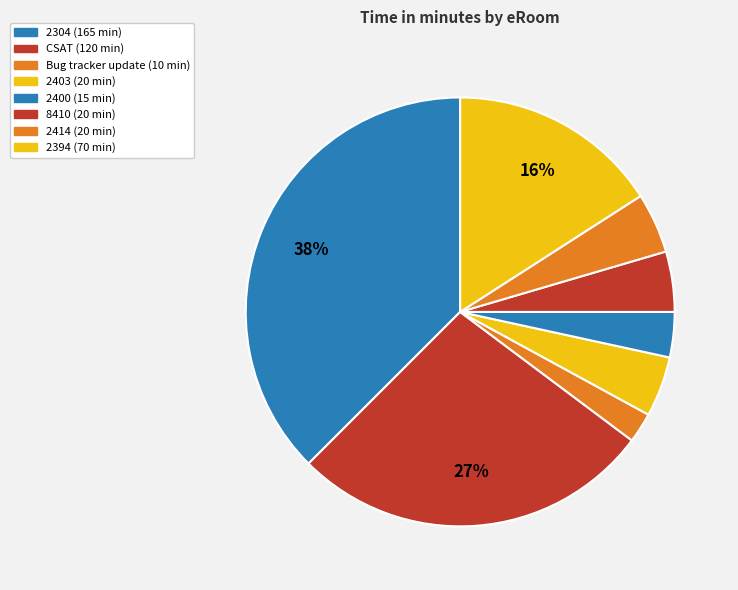

How many slices are in this pie chart?

8